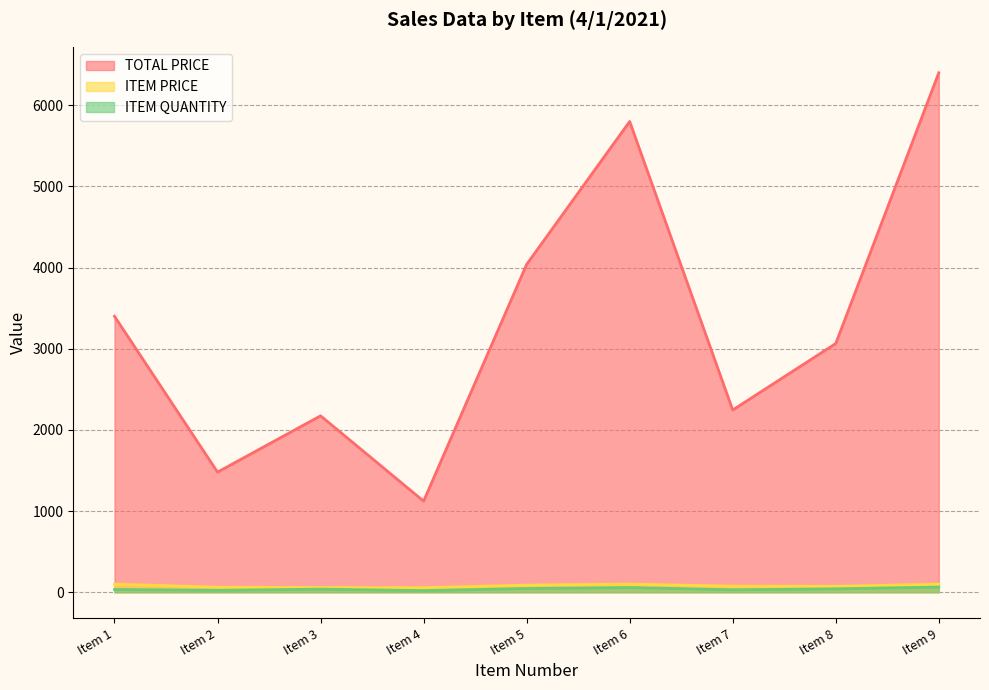

Reading left to right, extract all data points from this chart.

TOTAL PRICE: 3400.0	1479.8	2173.6	1122.4	4038.8	5800.0	2245.2	3064.3	6400.0
ITEM PRICE: 100.0	61.7	57.2	56.1	87.8	100.0	74.8	73.0	100.0
ITEM QUANTITY: 34.0	24.0	38.0	20.0	46.0	58.0	30.0	42.0	64.0